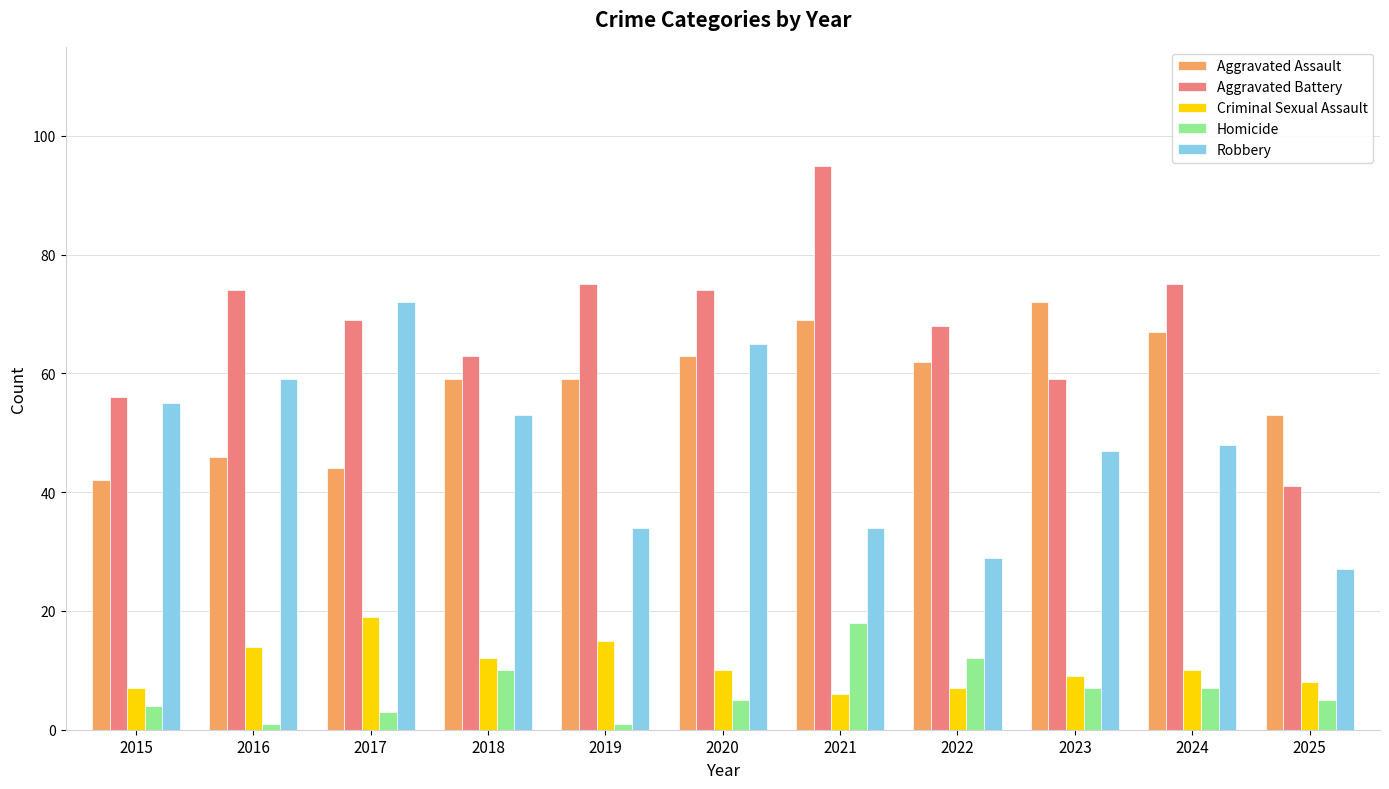

True or false: Criminal Sexual Assault has a value of 7 at 2022.

True